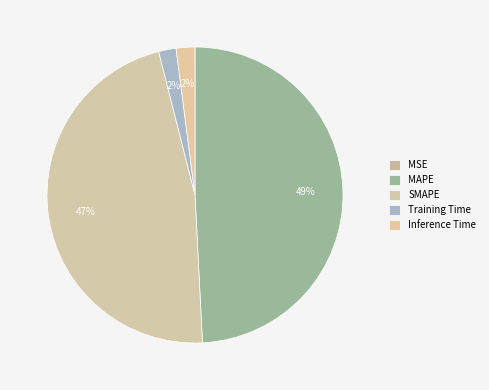

Does any single category account for the majority?

No